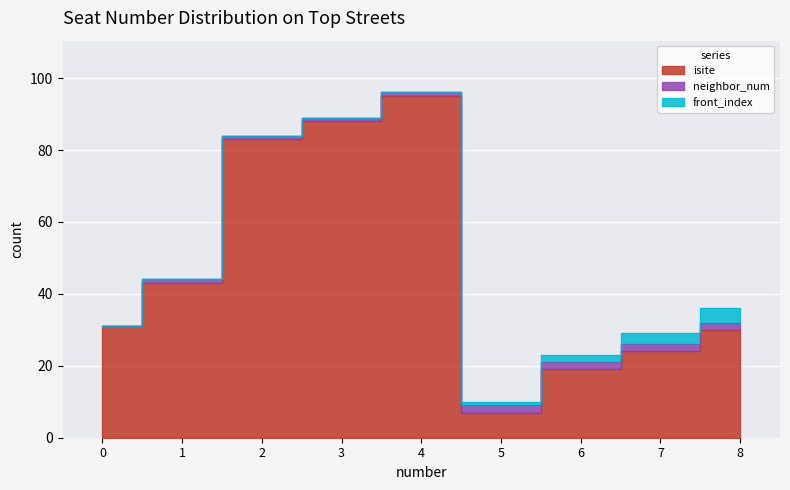

True or false: front_index and isite intersect in this chart.

False